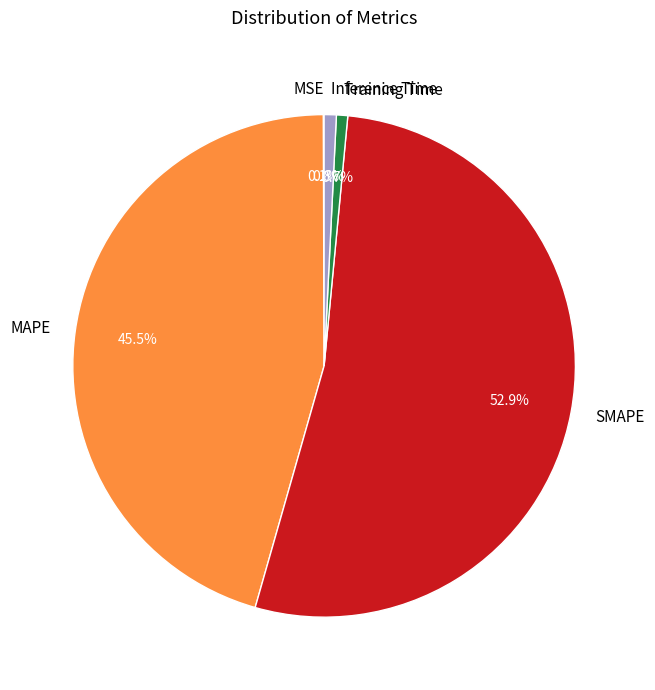

Which has a higher value, Inference Time or SMAPE?

SMAPE